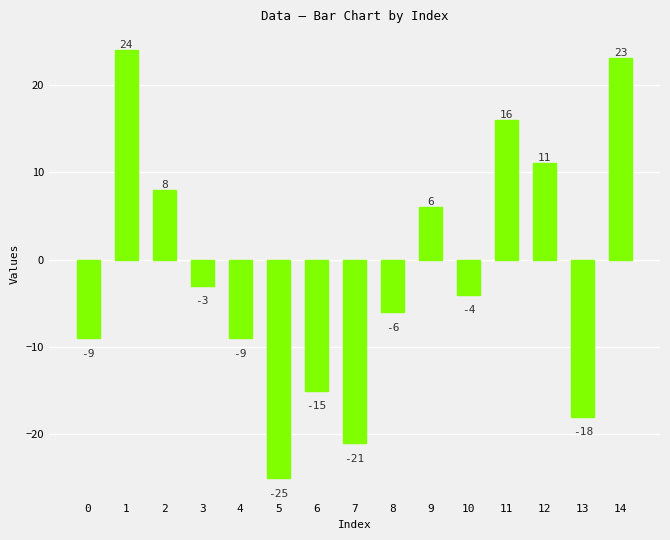

Reading right to left, what are all the values shown in this chart?

23	-18	11	16	-4	6	-6	-21	-15	-25	-9	-3	8	24	-9